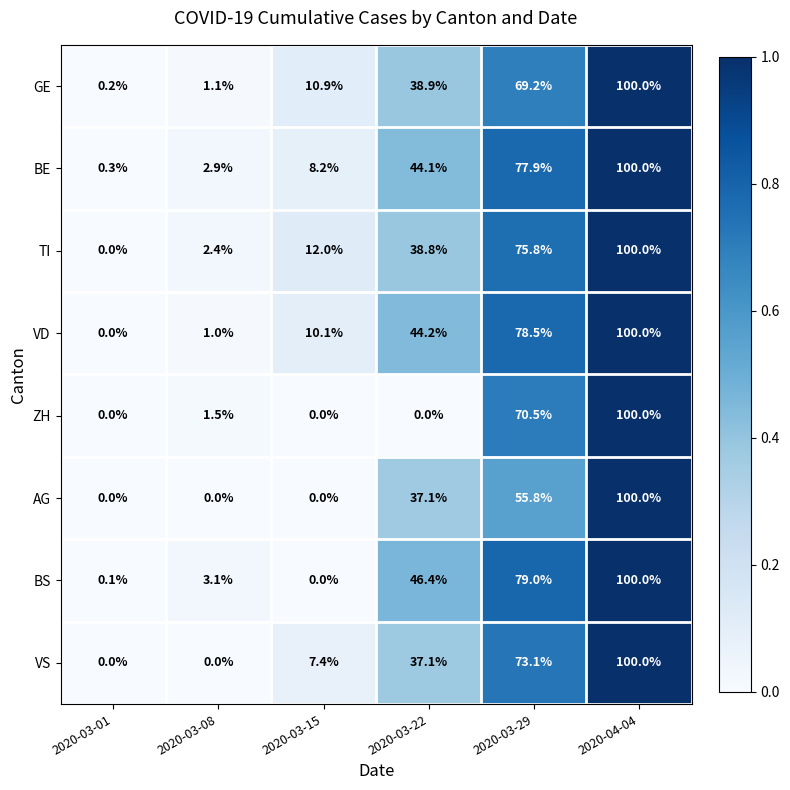

Between 2020-03-08 and 2020-03-29, which series saw the biggest shift?

VD